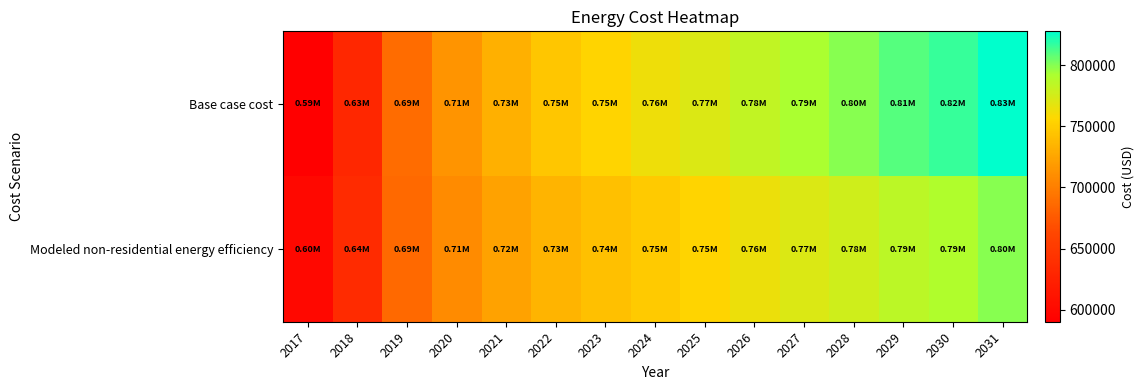

At how many categories does at least one series exceed 661351?

13